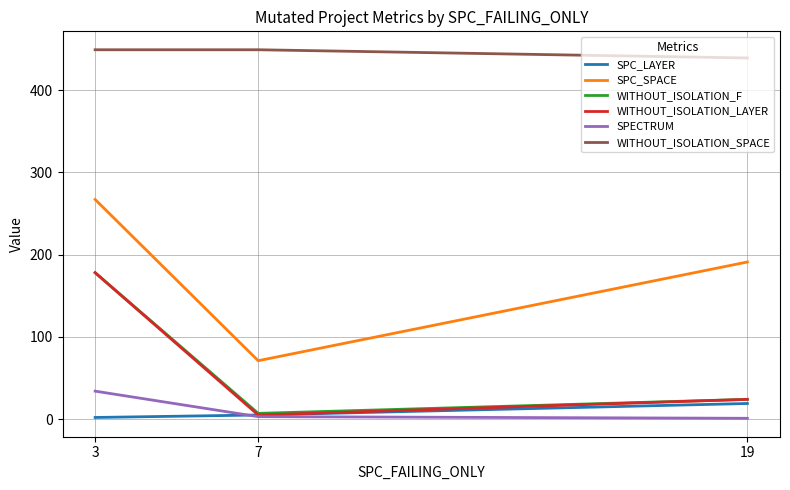

Reading right to left, extract all data points from this chart.

SPC_LAYER: 19=19	7=5	3=2
SPC_SPACE: 19=191	7=71	3=267
WITHOUT_ISOLATION_F: 19=24	7=7	3=178
WITHOUT_ISOLATION_LAYER: 19=24	7=5	3=178
SPECTRUM: 19=1	7=3	3=34
WITHOUT_ISOLATION_SPACE: 19=439	7=449	3=449